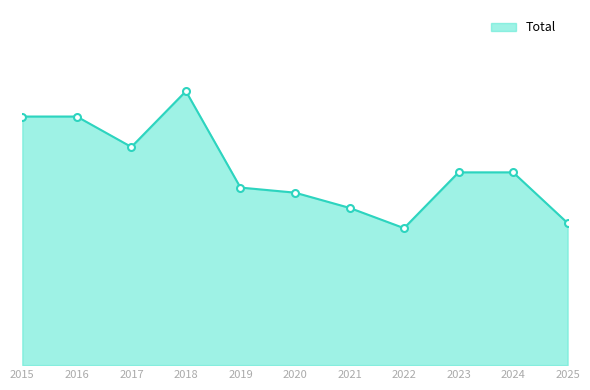

List the labels in order of value, smallest first.

2022, 2025, 2021, 2020, 2019, 2023, 2024, 2017, 2015, 2016, 2018